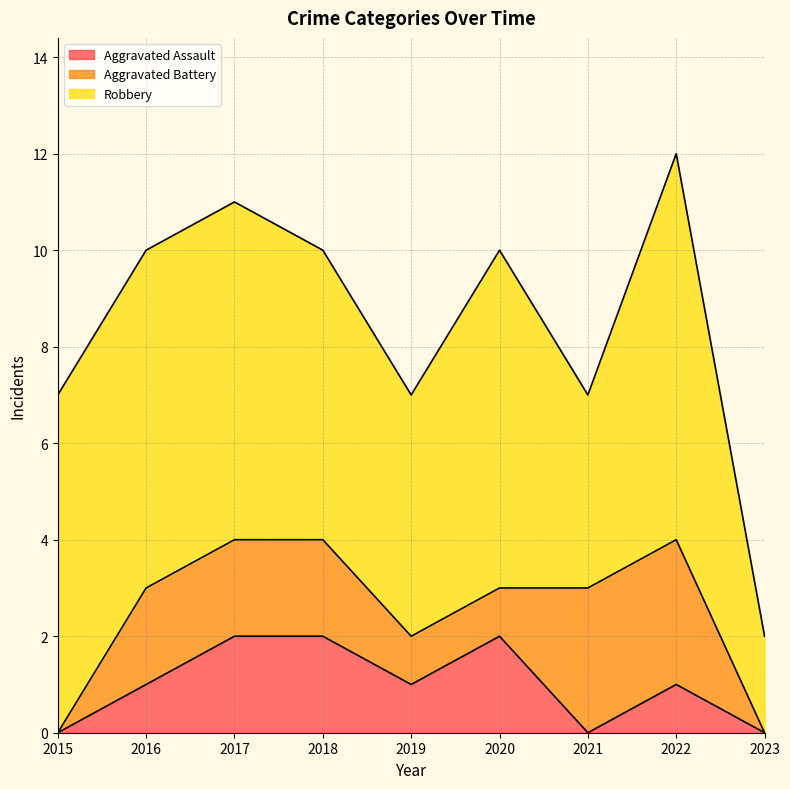

Which series has the largest range (max minus min)?

Robbery